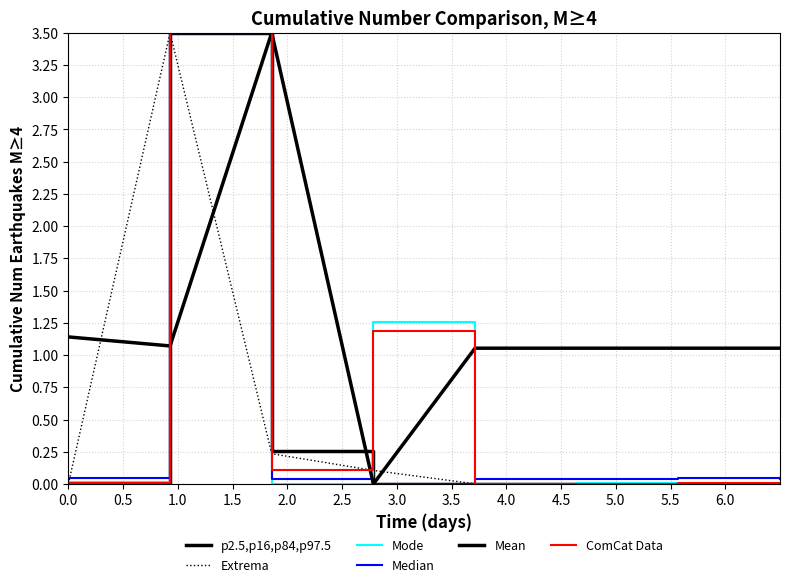

Is this an area chart (filled region under the line)?

No